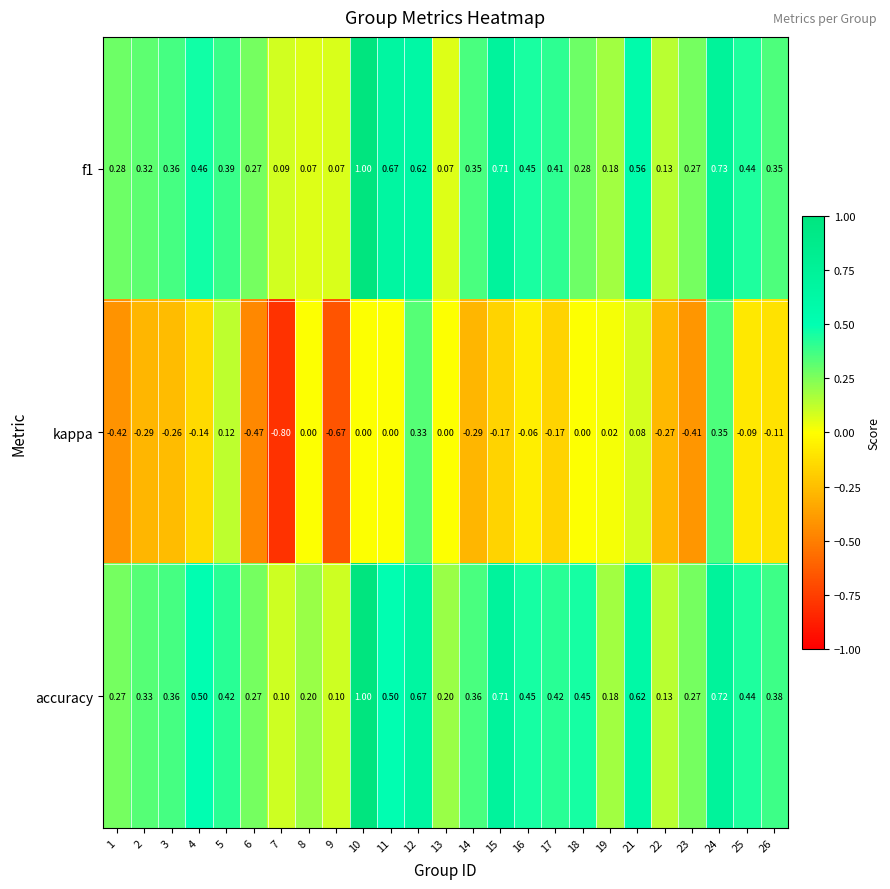

Is the value of kappa at 15 greater than the value of accuracy at 6?

No